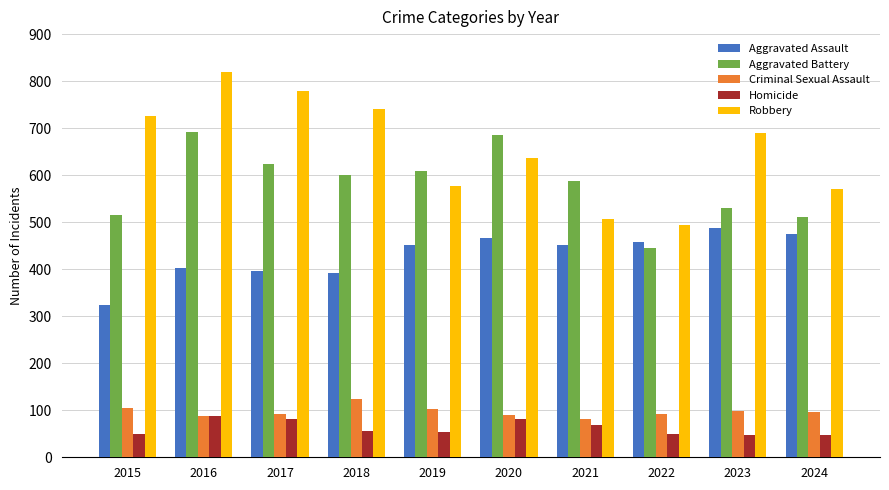

What is the difference between the maximum and second lowest values in the Robbery series?

313